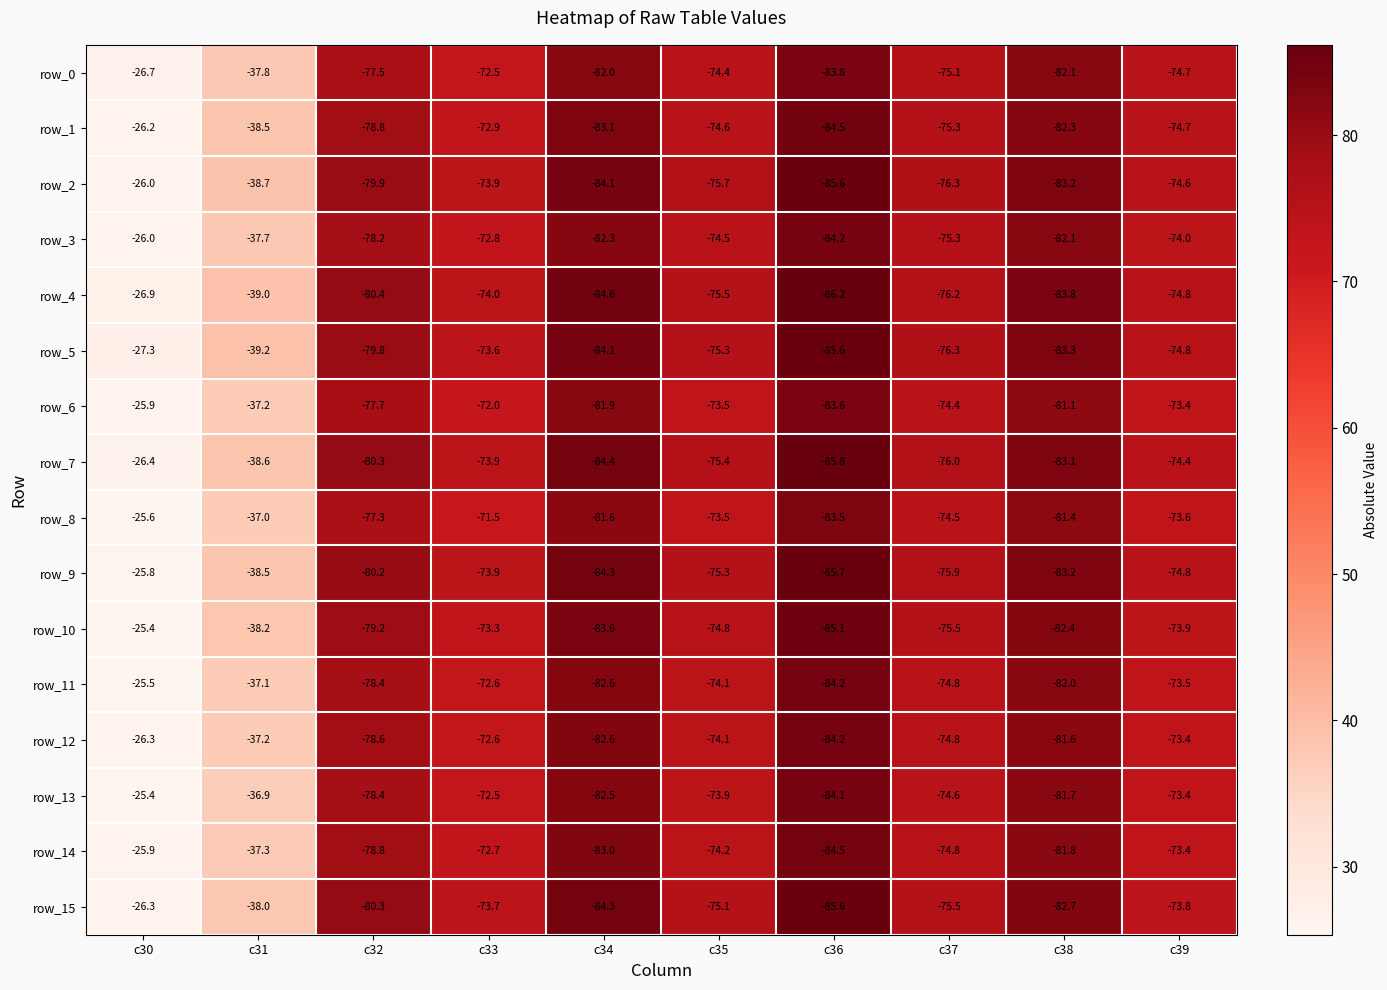

At how many categories does at least one series exceed 60?

8